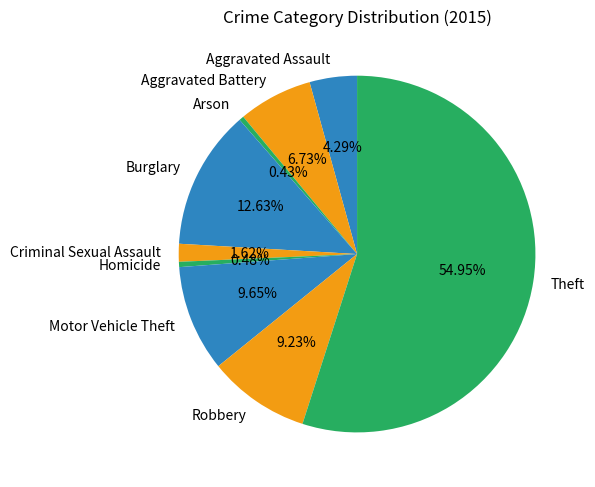

True or false: Homicide accounts for 9% of the total.

False